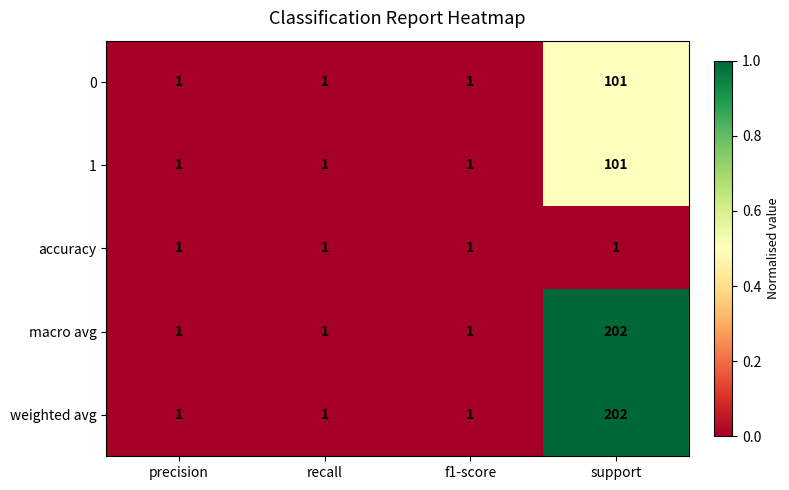

Reading left to right, what are all the values shown in this chart?

0: precision=1	recall=1	f1-score=1	support=101
1: precision=1	recall=1	f1-score=1	support=101
accuracy: precision=1	recall=1	f1-score=1	support=1
macro avg: precision=1	recall=1	f1-score=1	support=202
weighted avg: precision=1	recall=1	f1-score=1	support=202